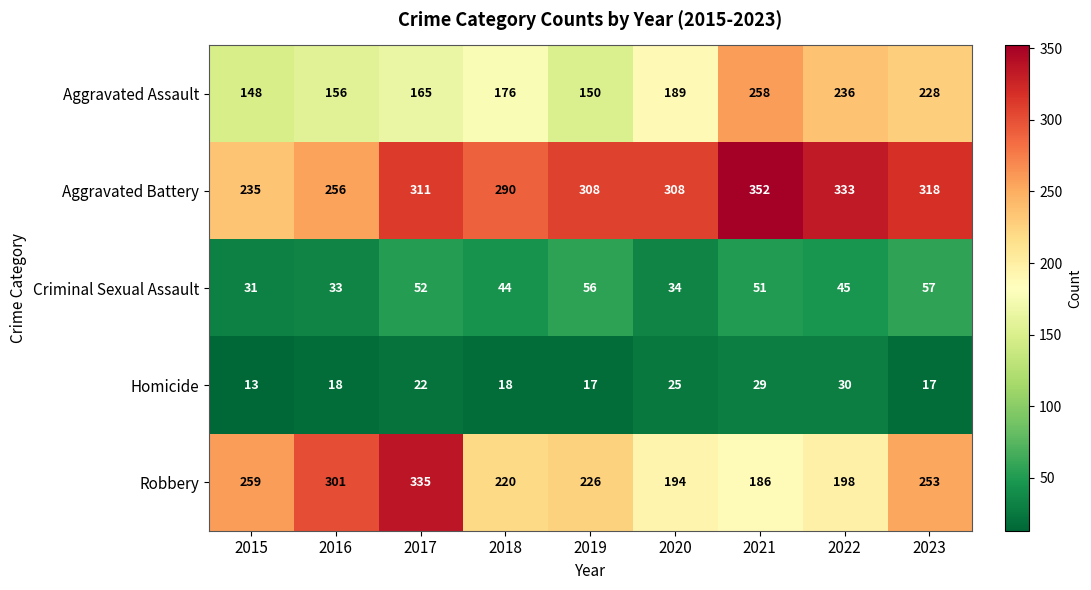

The Criminal Sexual Assault series shows 24 at 2023. True or false?

False